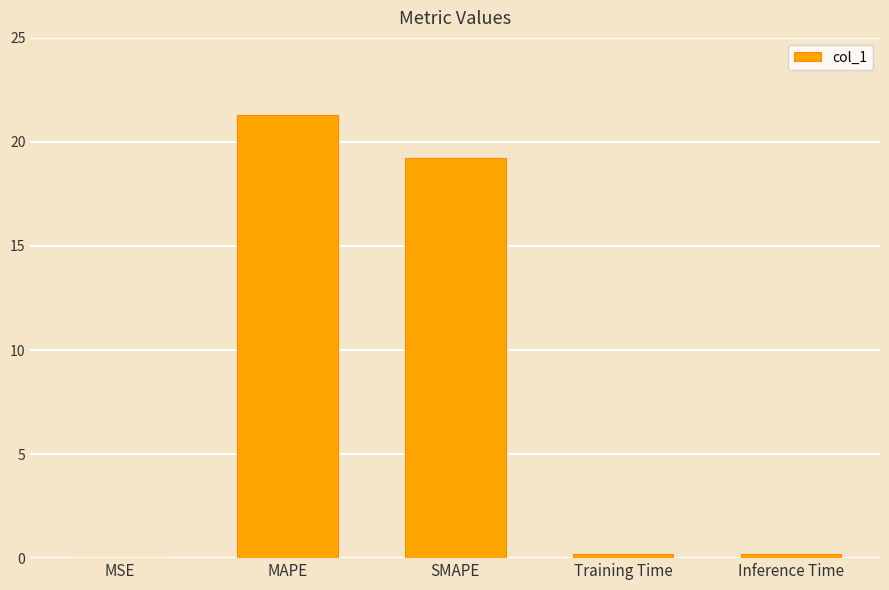

What is the approximate value at MAPE?

21.3